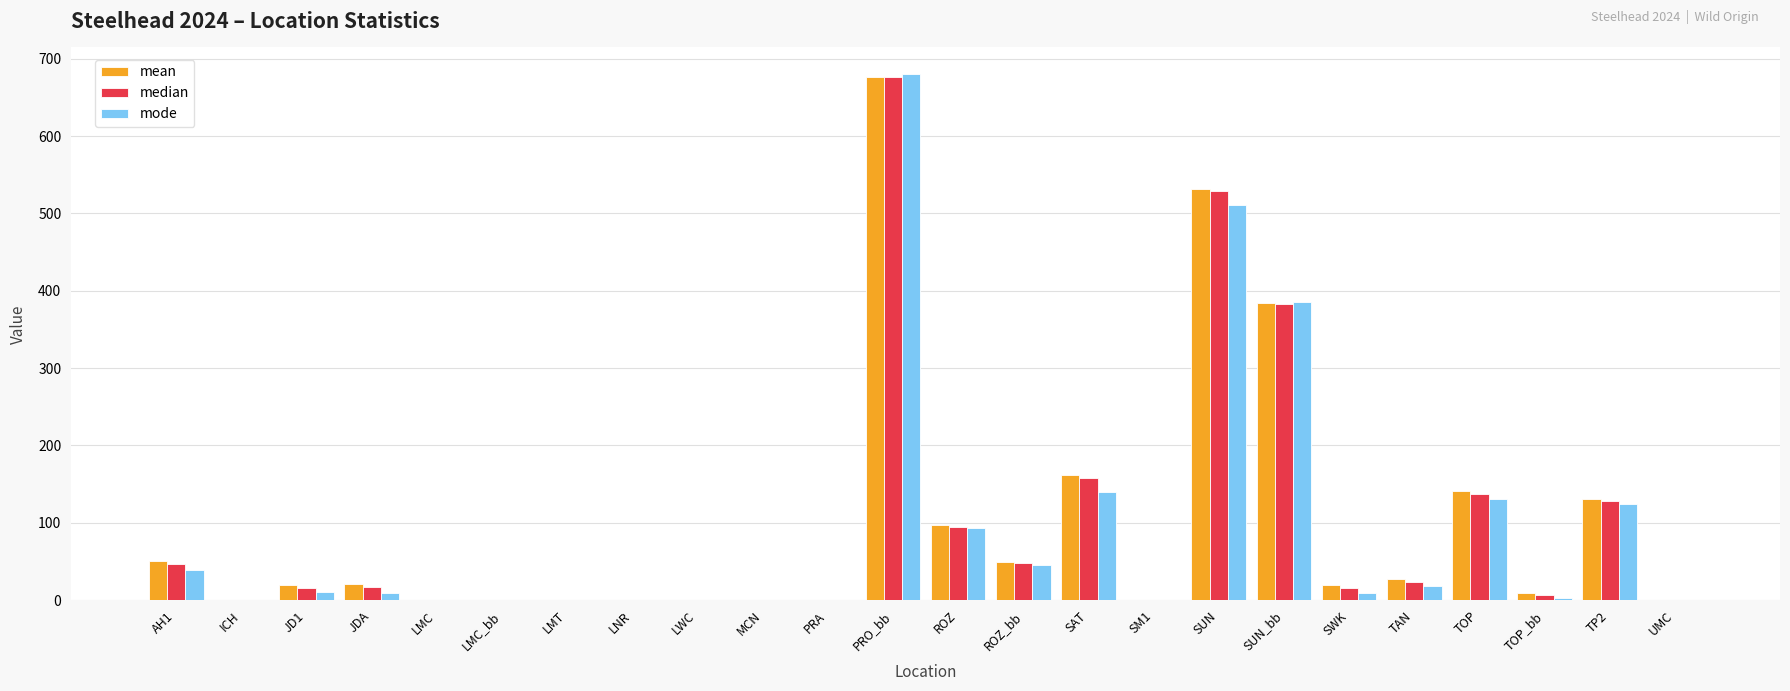

At which label does median reach its peak?

PRO_bb